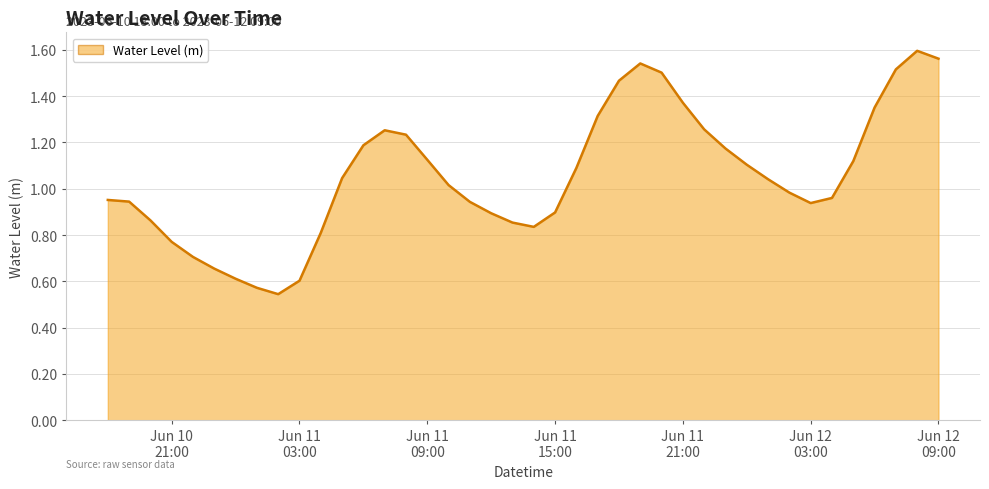

What is the difference between the maximum and second lowest values?

1.0